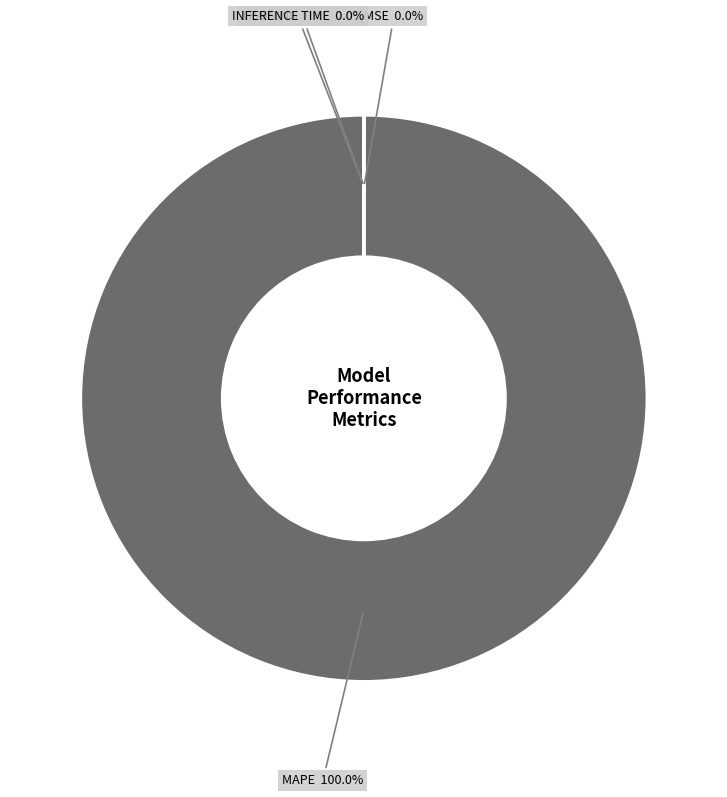

Is there a majority slice in this chart?

Yes